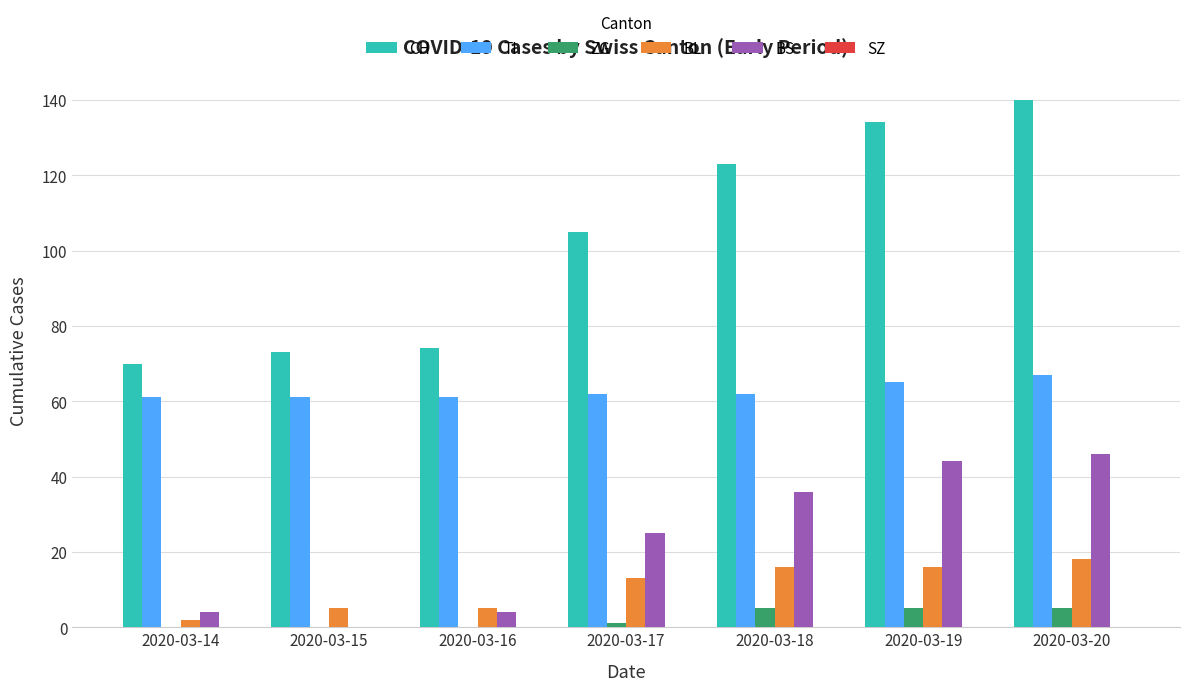

The value of BS at 2020-03-20 is 46. True or false?

True